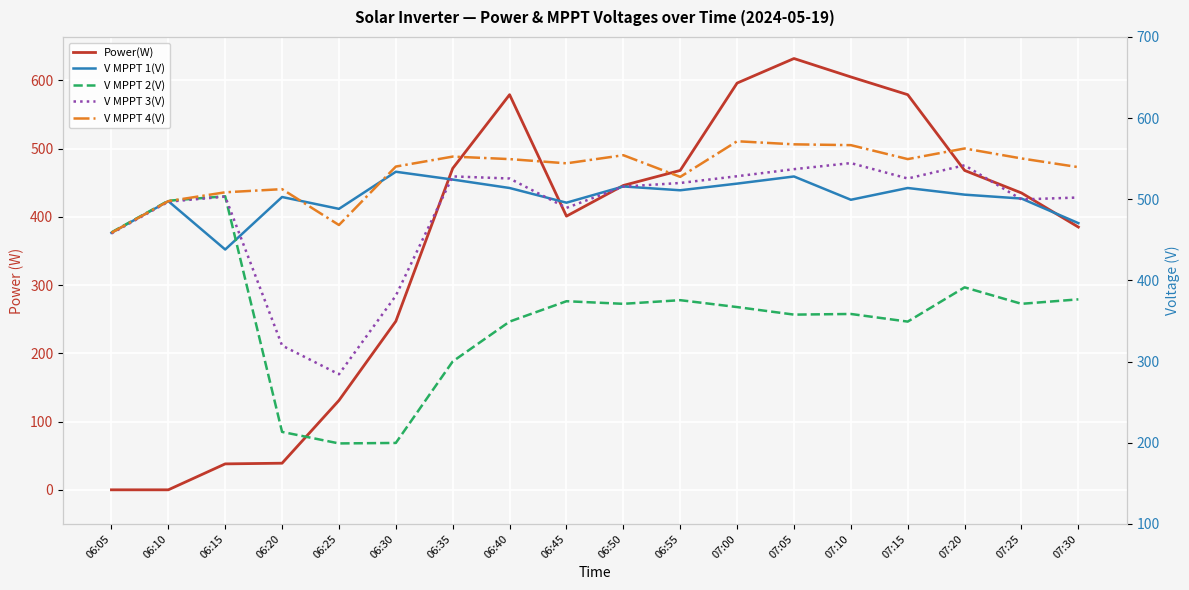

Reading left to right, extract all data points from this chart.

Power(W): 0.0	0.0	38.0	39.0	131.0	247.0	471.0	579.0	401.0	446.0	468.0	596.0	632.0	605.0	579.0	468.0	435.0	385.0
V MPPT 1(V): 458.7	497.7	438.1	502.8	488.2	533.9	524.3	513.9	495.8	515.8	511.1	519.3	528.1	499.4	513.9	505.7	500.9	470.6
V MPPT 2(V): 459.2	498.2	503.7	213.4	199.2	199.8	300.2	349.3	374.4	371.2	375.7	367.2	357.9	358.7	349.3	391.5	371.2	376.7
V MPPT 3(V): 457.9	497.0	503.3	319.8	284.4	381.2	528.2	525.6	489.4	515.6	520.1	528.4	537.1	544.6	525.6	541.9	499.8	502.2
V MPPT 4(V): 458.7	497.7	508.6	512.5	468.3	540.3	552.6	549.5	544.3	554.3	527.6	571.5	567.7	566.7	549.5	562.6	550.3	539.6